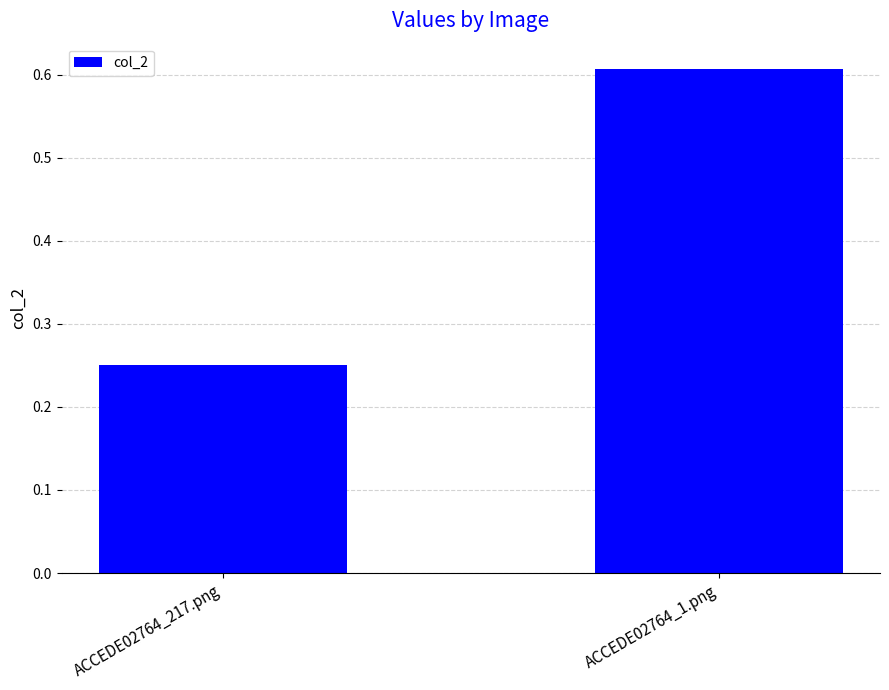

How many values are between 0 and 1?

2